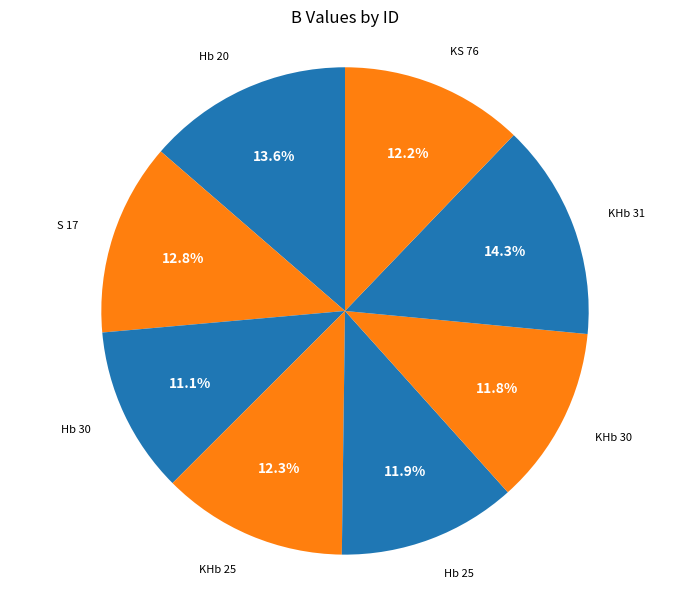

To the nearest percent, what is the average slice percentage?

12%